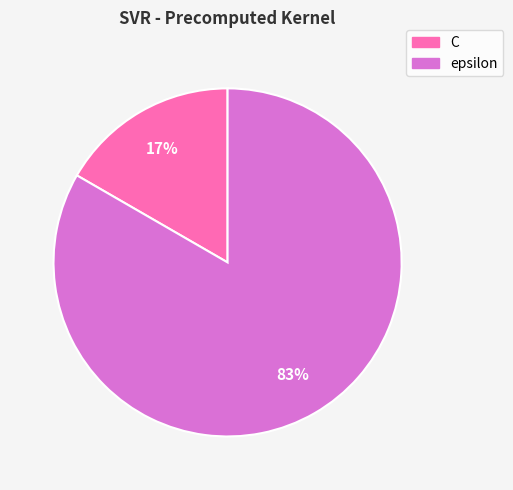

To the nearest percent, what portion does epsilon represent?

83%